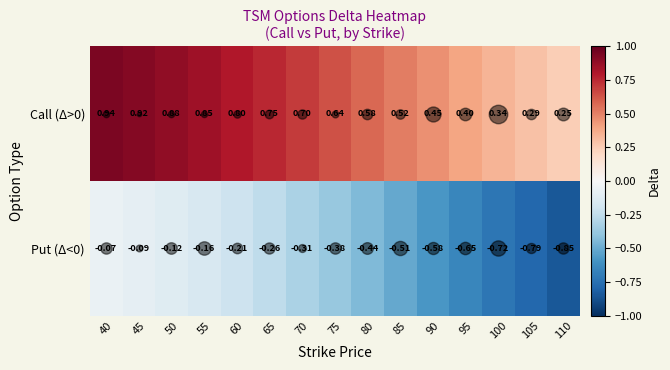

Is the value of Put (Δ<0) at 45 greater than the value of Call (Δ>0) at 65?

No